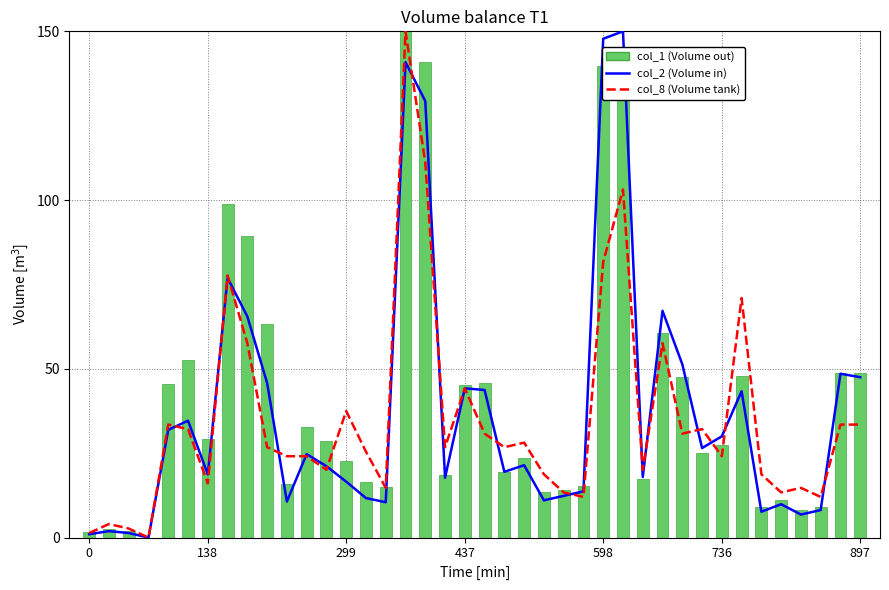

At which category is the sum across all series the highest?

16